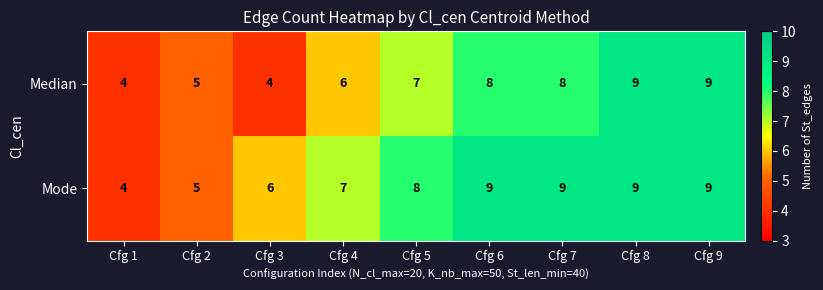

At Cfg 6, list the series in order from smallest to largest.

Median, Mode